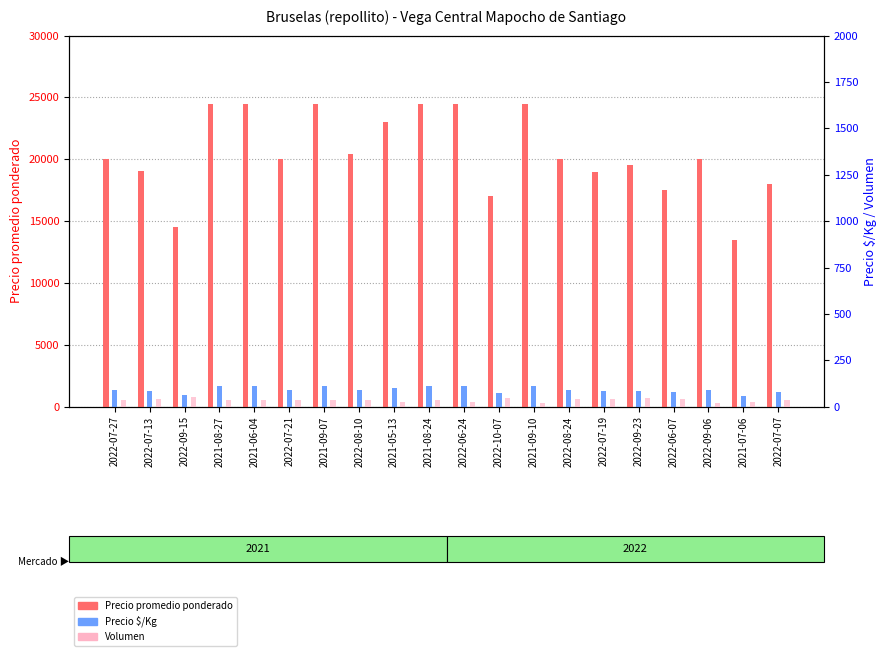

Is it true that Precio $/Kg equals 2424 at 2021-09-07?

False